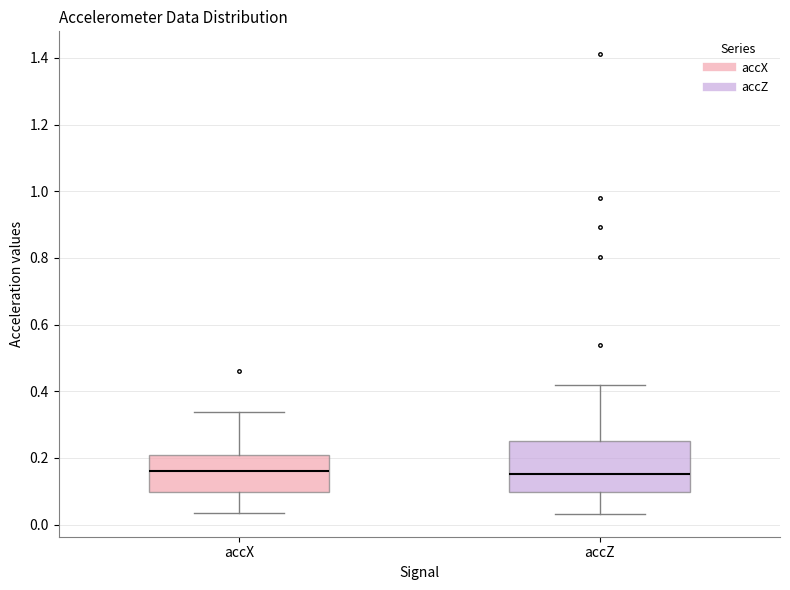

Which box is the tallest, from its lower edge to its upper edge?

accZ